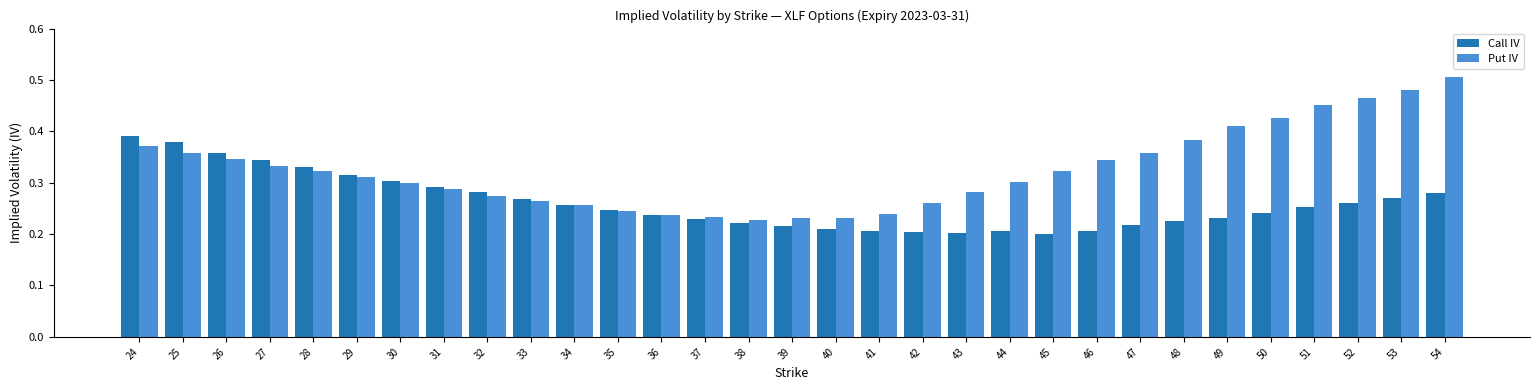

The Call IV series shows 0.2 at 40. True or false?

True